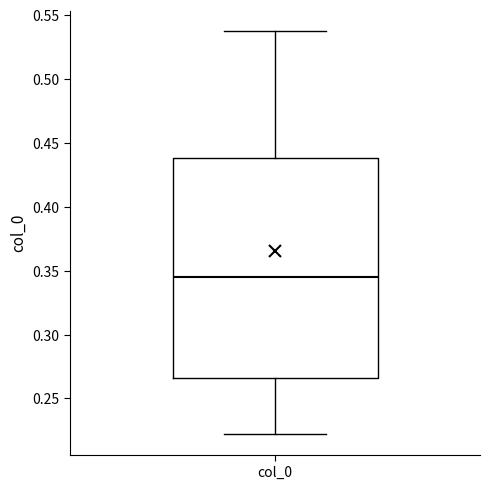

Transcribe this box plot: give where the median line is, the range the box spans, and where the two whiskers end, as read against the y-axis. The values are not printed on the chart, so give them approximately, as read against the axis.

median 0.345, box 0.265 to 0.440, whiskers 0.220 to 0.535